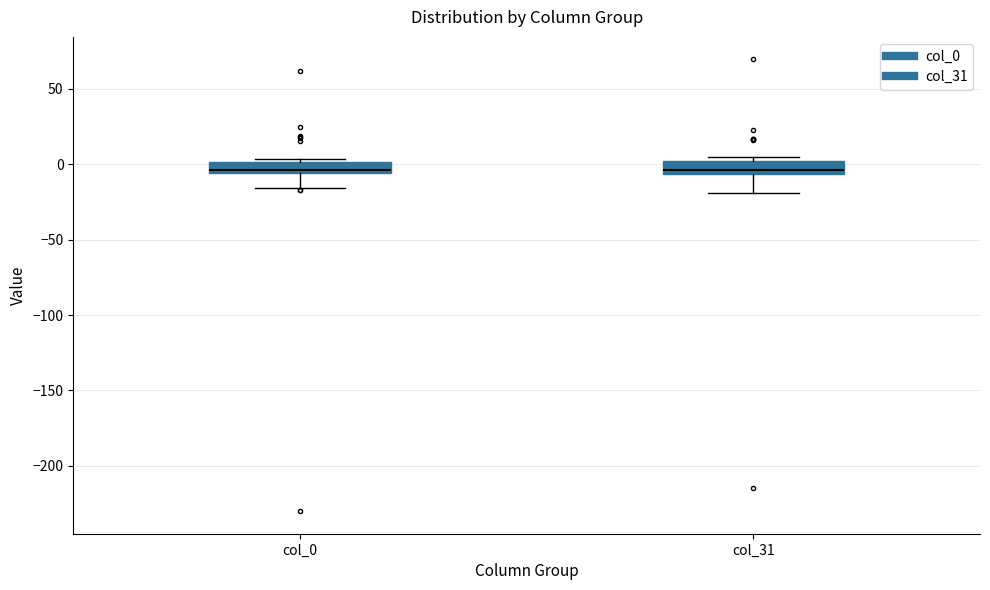

Where does the lower whisker of the box for col_31 end on the y-axis? The values are not printed on the chart, so give them approximately, as read against the axis.

-20